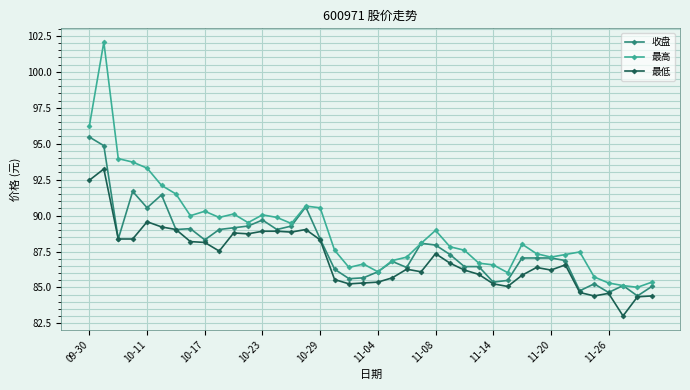

At how many categories does at least one series exceed 84?

40